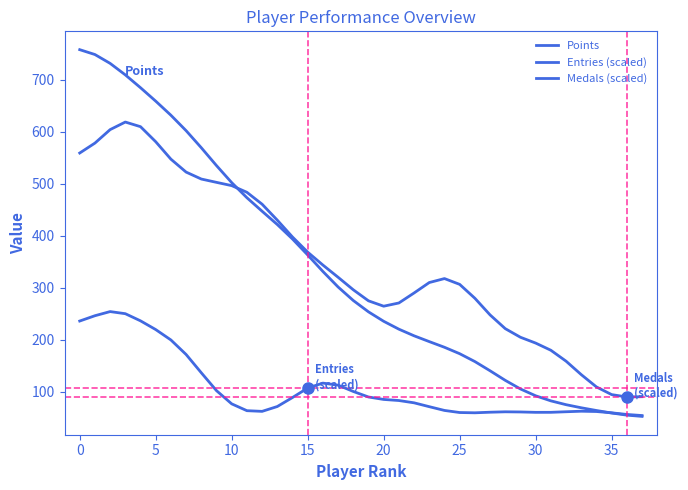

After their last crossing, which series has the higher values: Points or Entries (scaled)?

Entries (scaled)